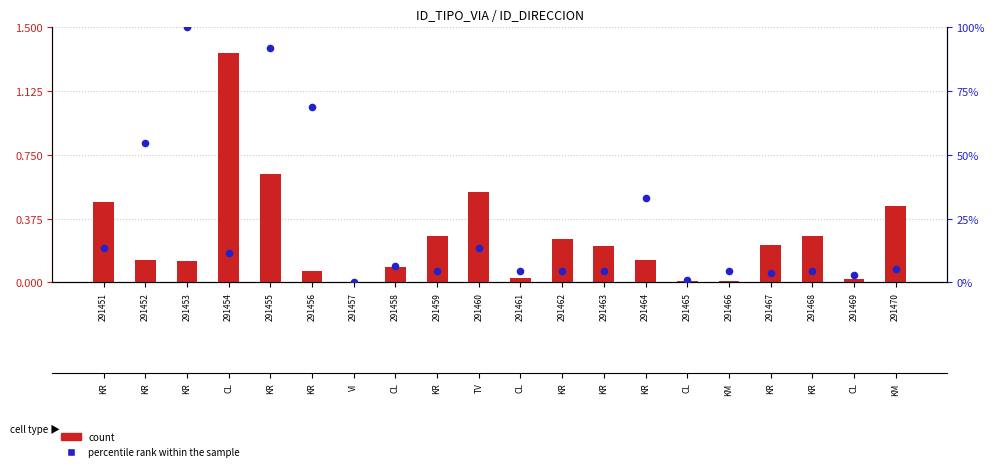

At which category is the sum across all series the highest?

291453